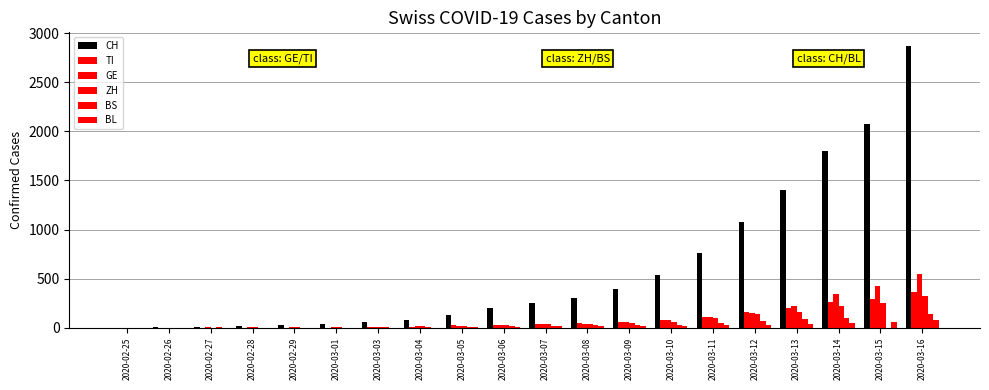

How many series are shown in this chart?

6